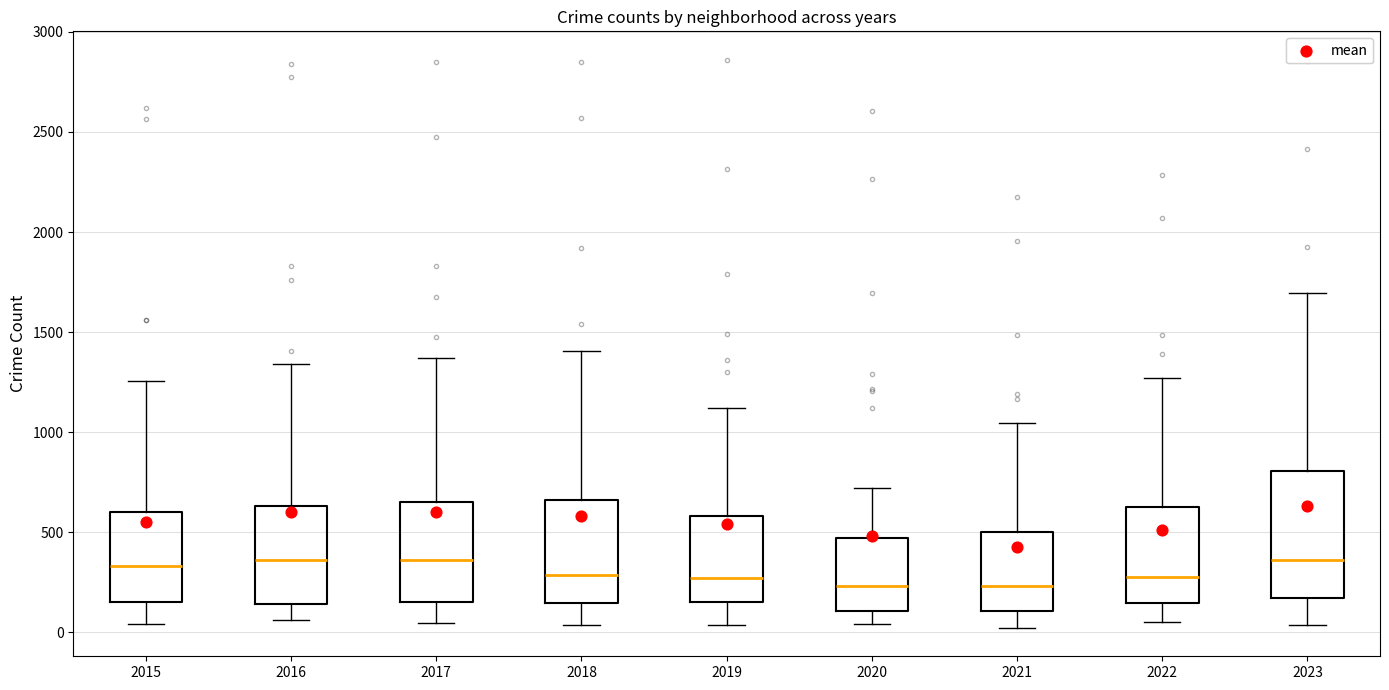

Reading left to right, read every box against the y-axis: the position of its median line, the range the box covers, and the ends of its whiskers. The values are not printed on the chart, so give them approximately, as read against the axis.

2015: median 350, box 150 to 600, whiskers 50 to 1250
2016: median 350, box 150 to 650, whiskers 50 to 1350
2017: median 350, box 150 to 650, whiskers 50 to 1350
2018: median 300, box 150 to 650, whiskers 50 to 1400
2019: median 250, box 150 to 600, whiskers 50 to 1100
2020: median 250, box 100 to 450, whiskers 50 to 700
2021: median 250, box 100 to 500, whiskers 0 to 1050
2022: median 300, box 150 to 650, whiskers 50 to 1250
2023: median 350, box 150 to 800, whiskers 50 to 1700